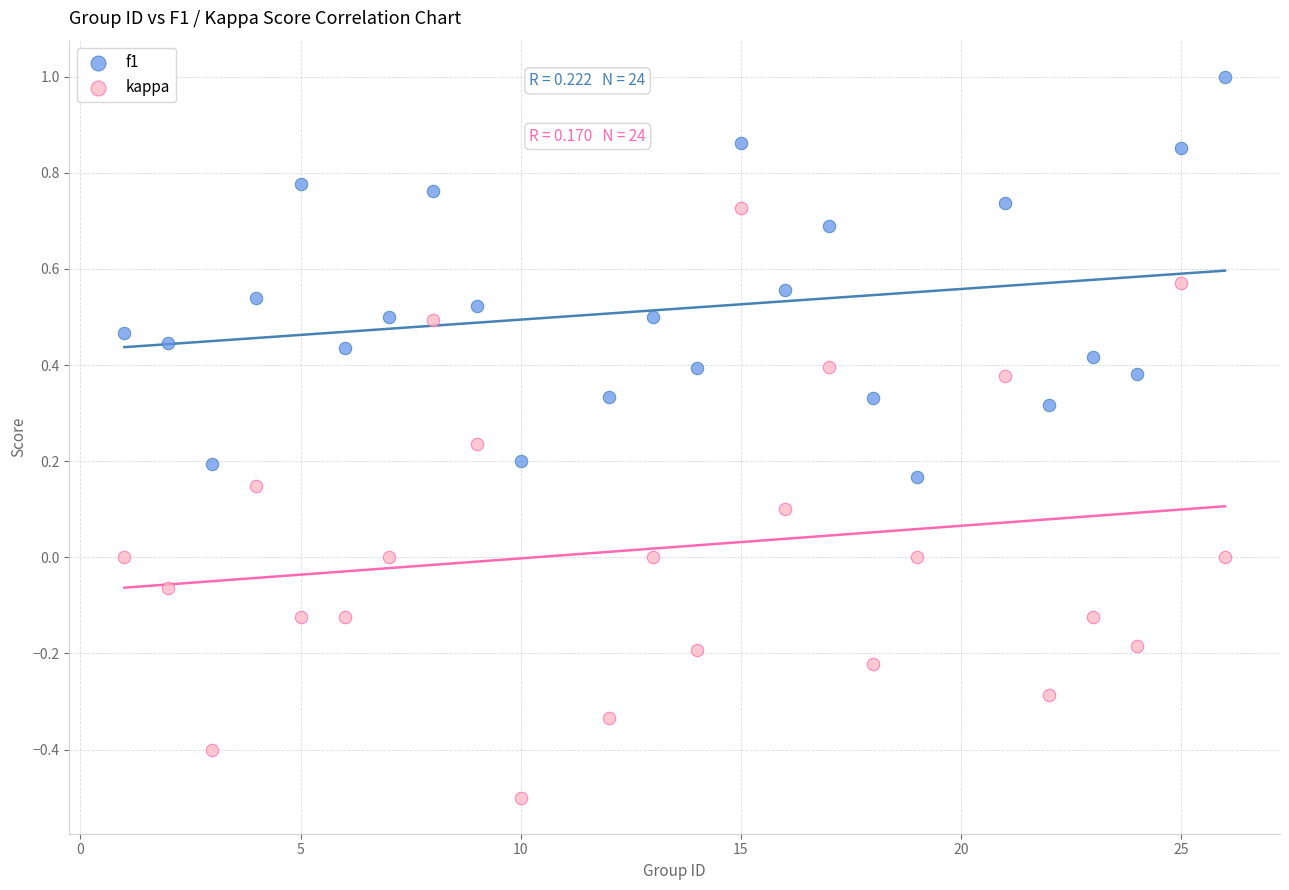

Across all data points, what is the range of Y values (max minus min)?

1.5